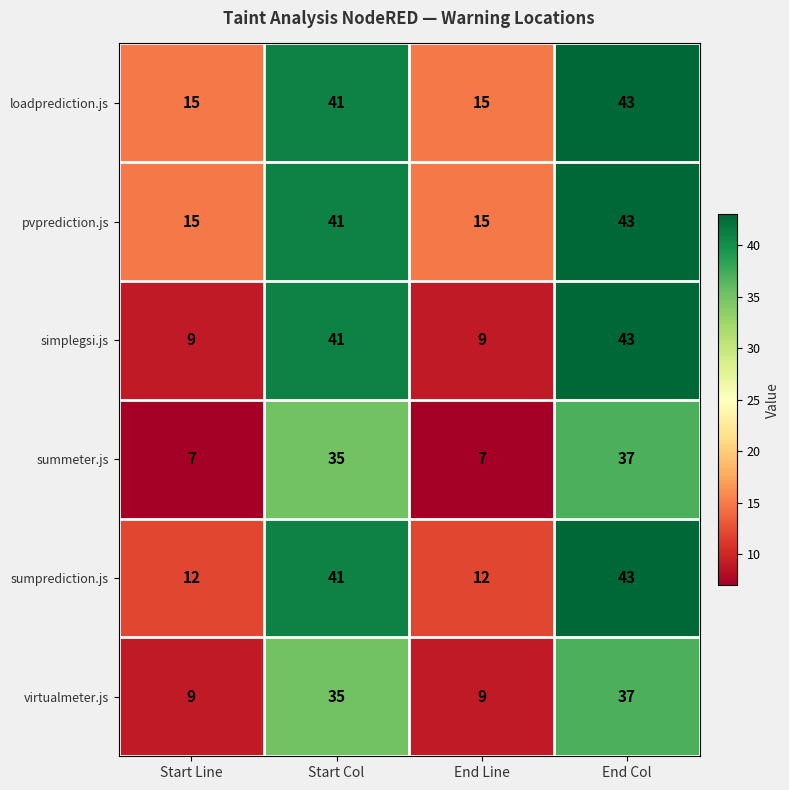

Count the number of categories in the chart.

4